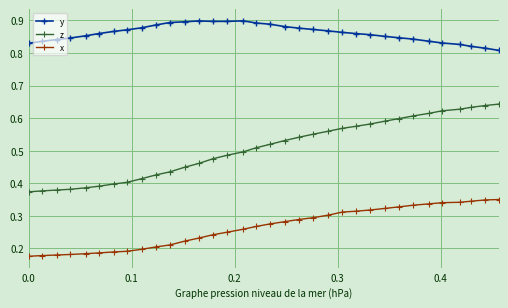

Rank the series by their average value, from lowest to highest.

x, z, y